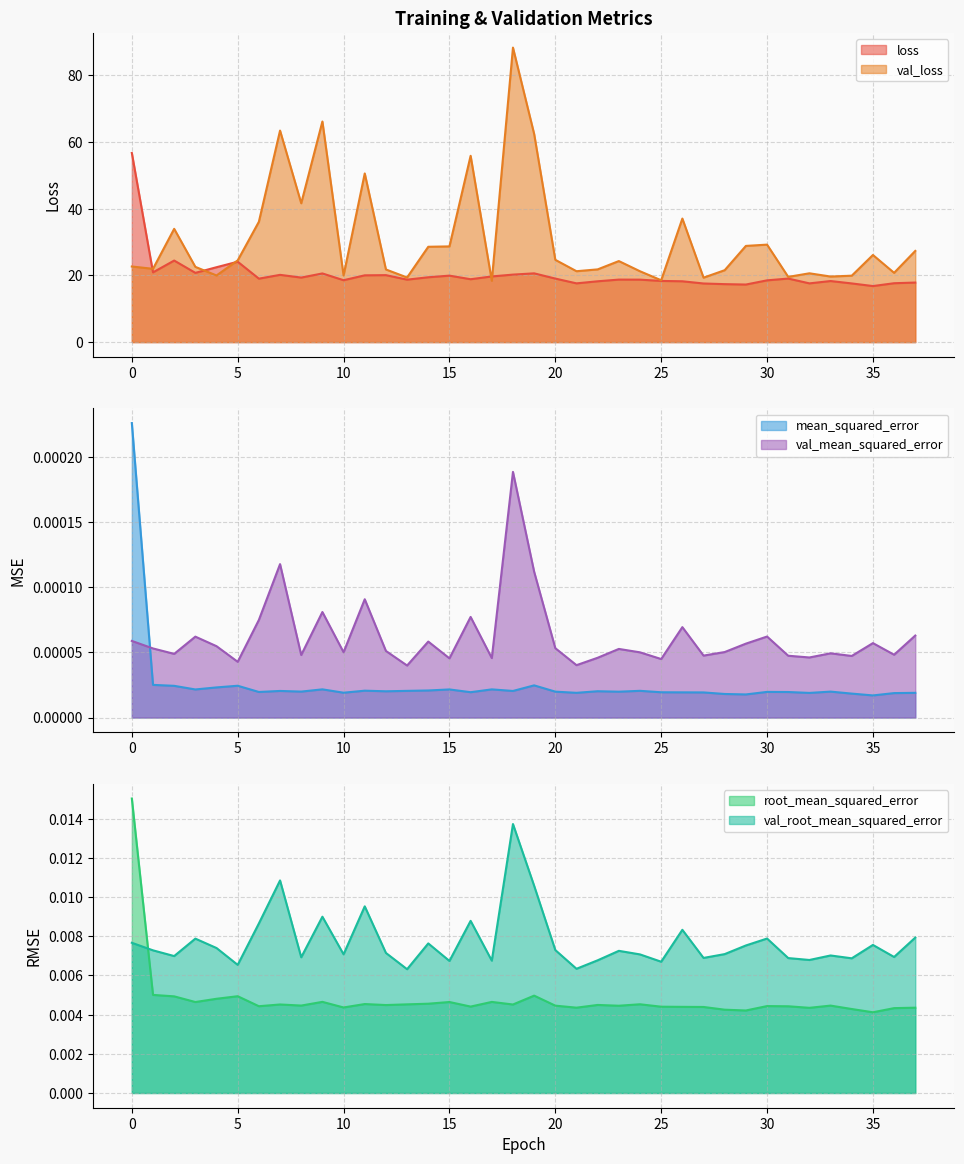

At how many categories does at least one series exceed 82?

1